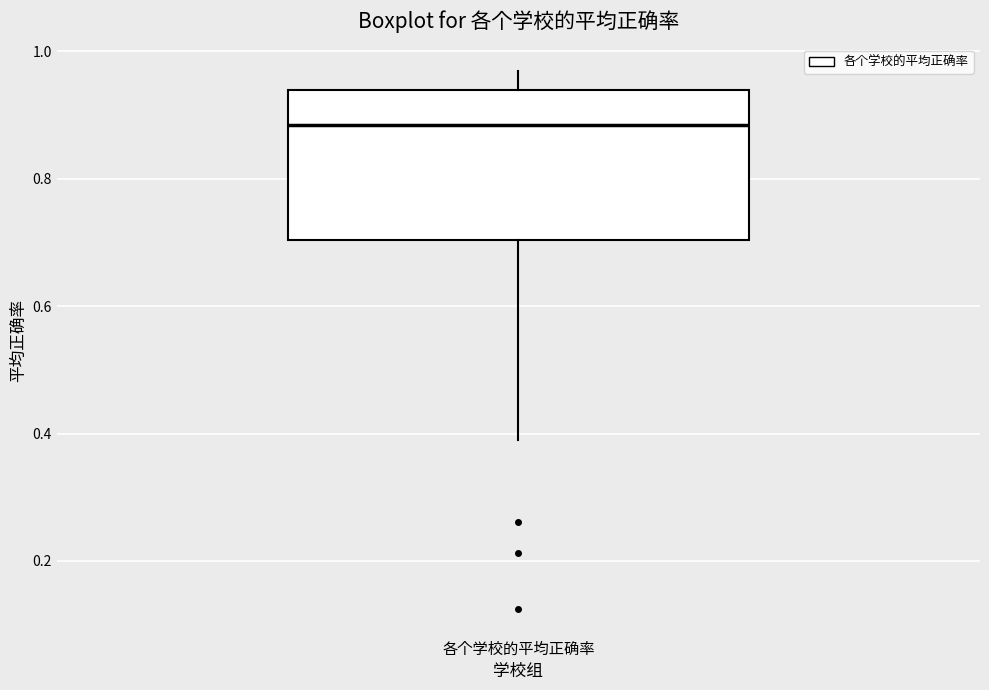

Where is the lower edge of the box for 各个学校的平均正确率 on the y-axis? The values are not printed on the chart, so give them approximately, as read against the axis.

0.70